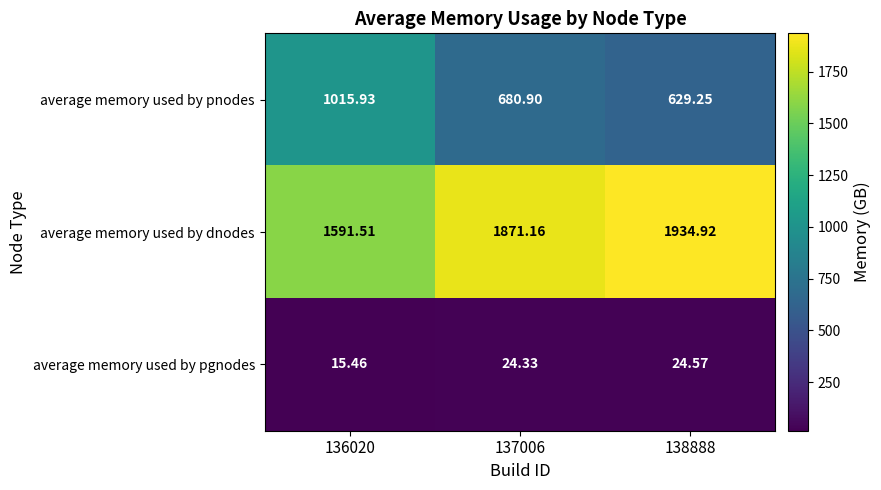

List the series in order of their peak value, highest first.

average memory used by dnodes, average memory used by pnodes, average memory used by pgnodes